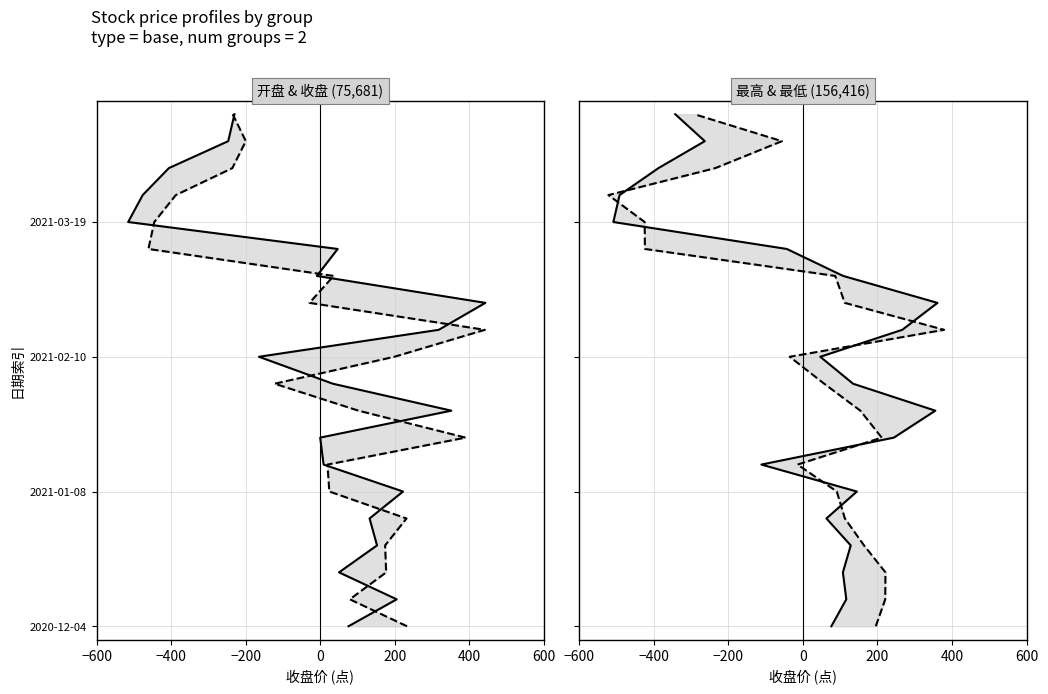

True or false: 开盘 has more than 0 interior local peaks.

False